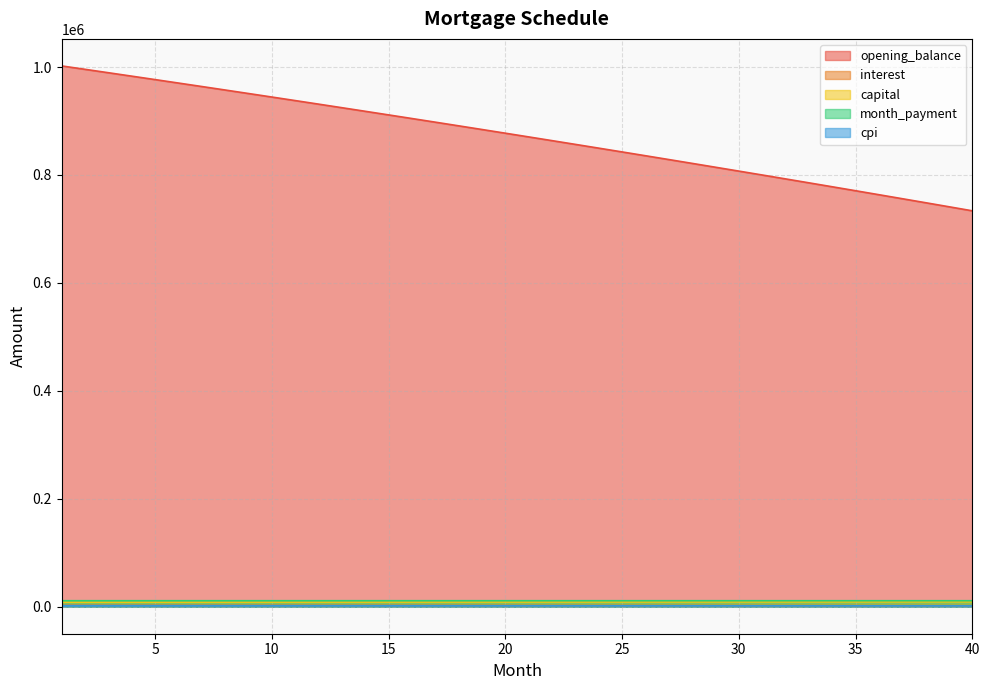

What is the difference between the cpi values at 6 and 4?

26.7